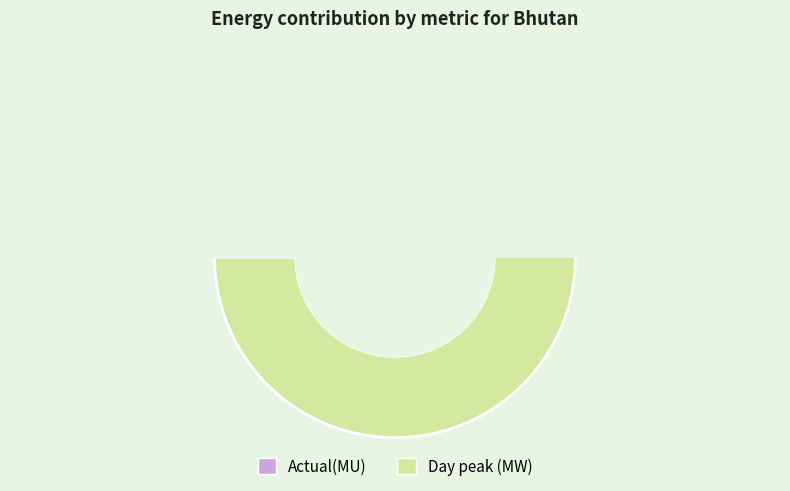

Which slice is the smallest?

Actual(MU)